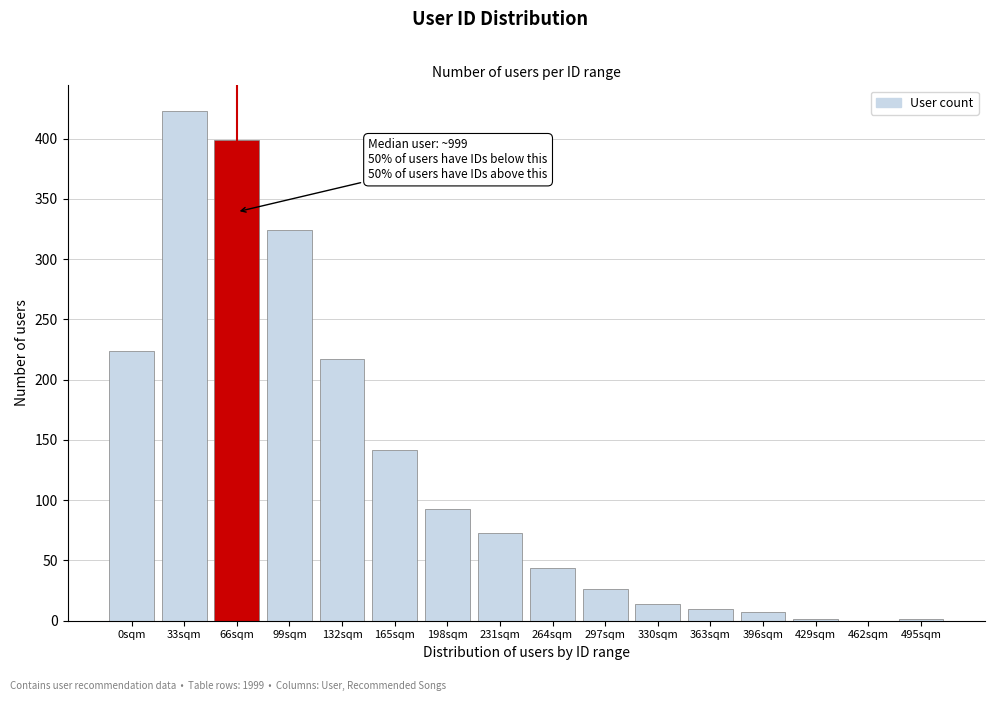

The value at 264sqm is 75. True or false?

False